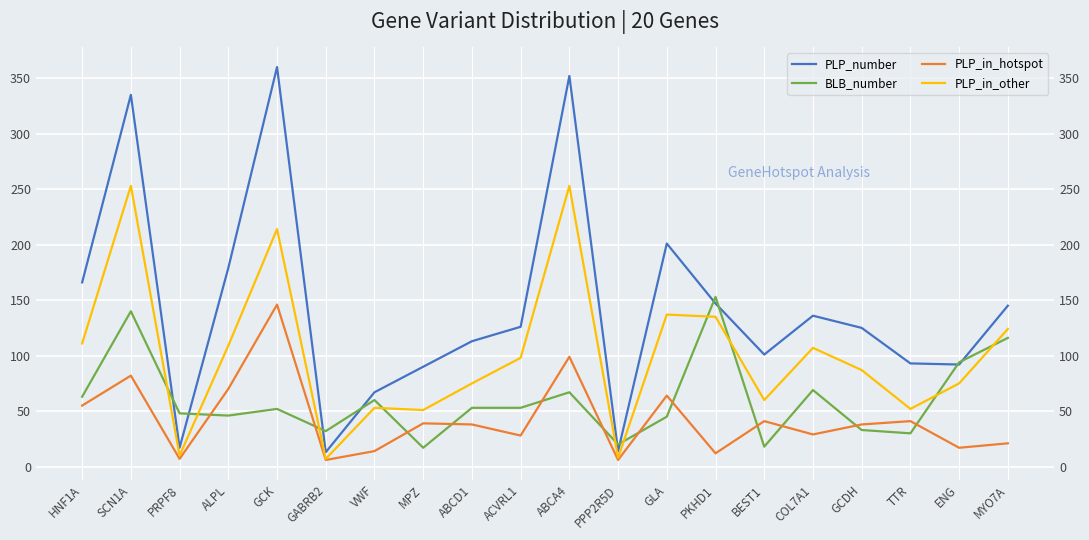

Rank the series by their maximum value, from lowest to highest.

PLP_in_hotspot, BLB_number, PLP_in_other, PLP_number